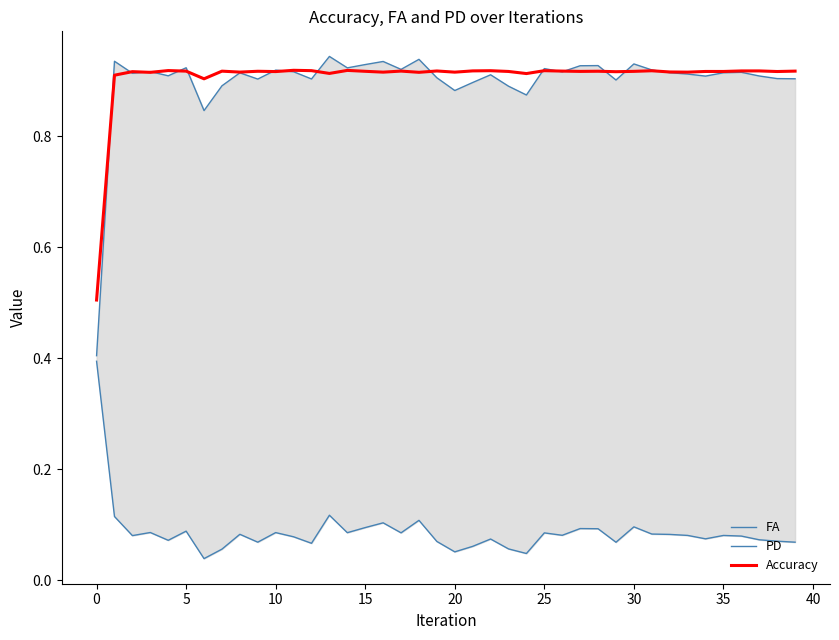

True or false: Accuracy has a value of 0.3 at 15.

False